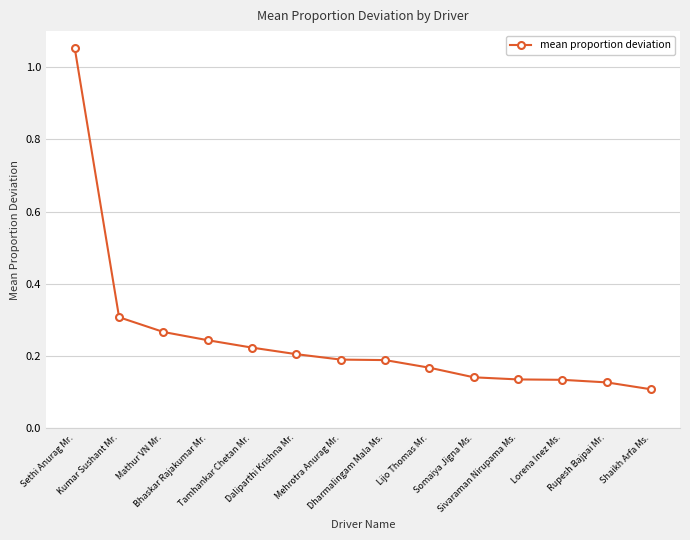

What is the difference between the maximum and second lowest values?

0.9